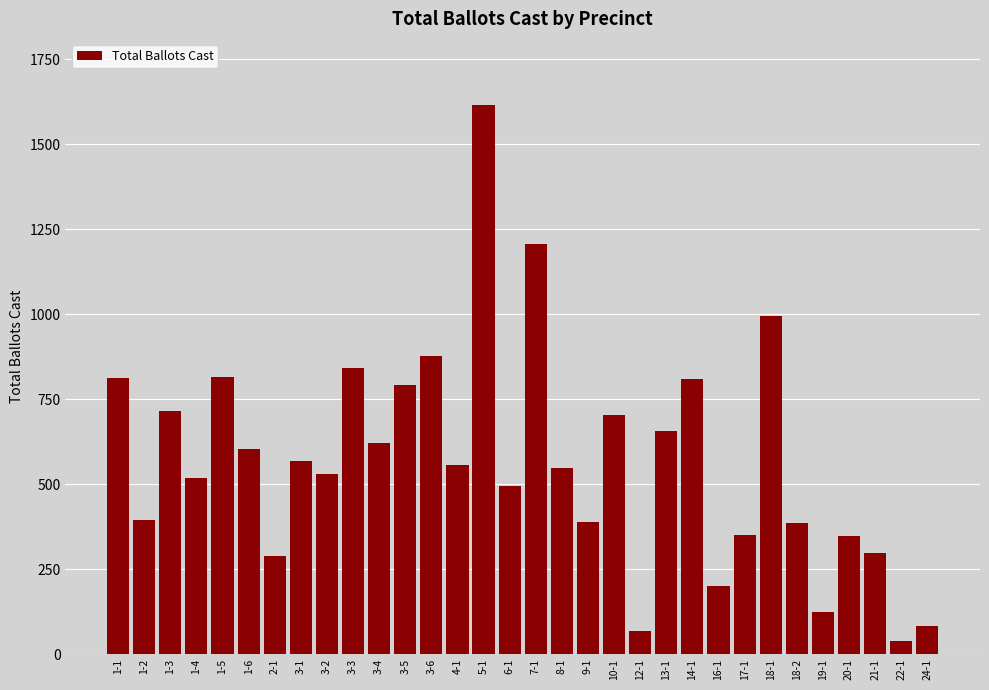

What is the label of the 7th bar from the left?

2-1